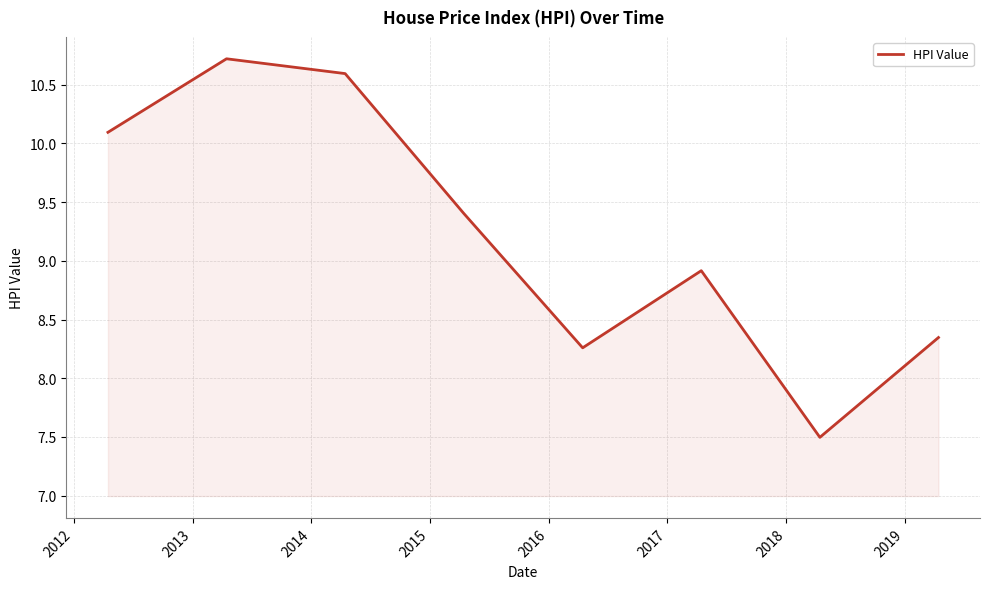

How many interior local valleys (lower than both neighbors) does the data have?

2